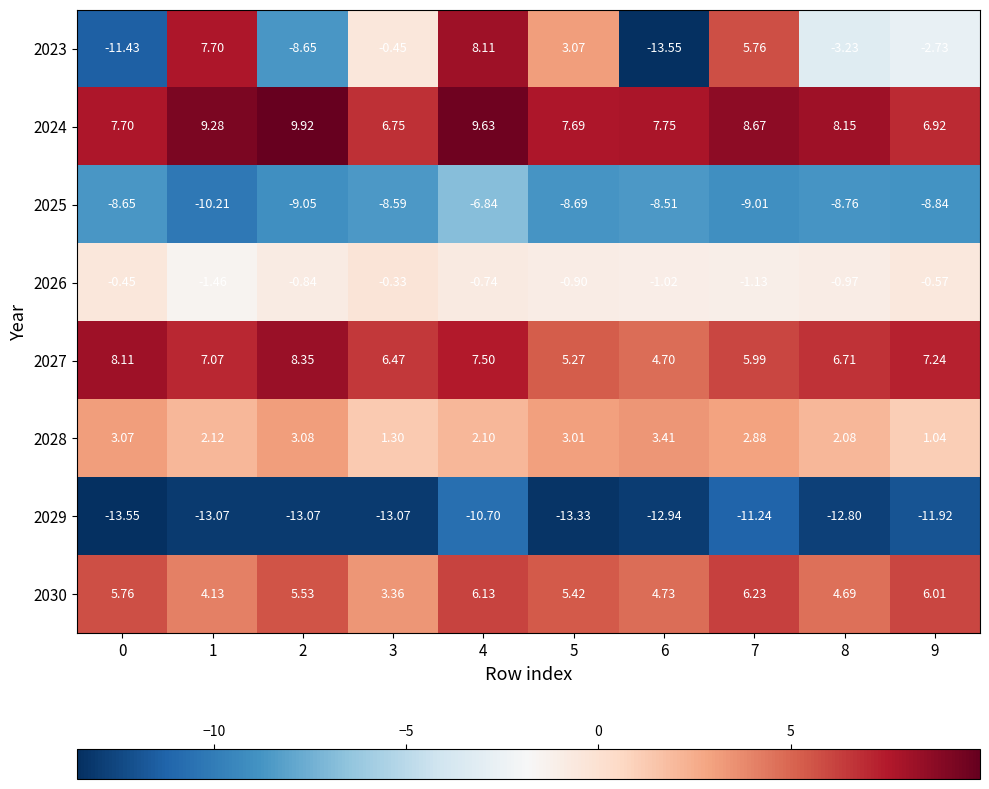

At how many categories does at least one series exceed -11?

10